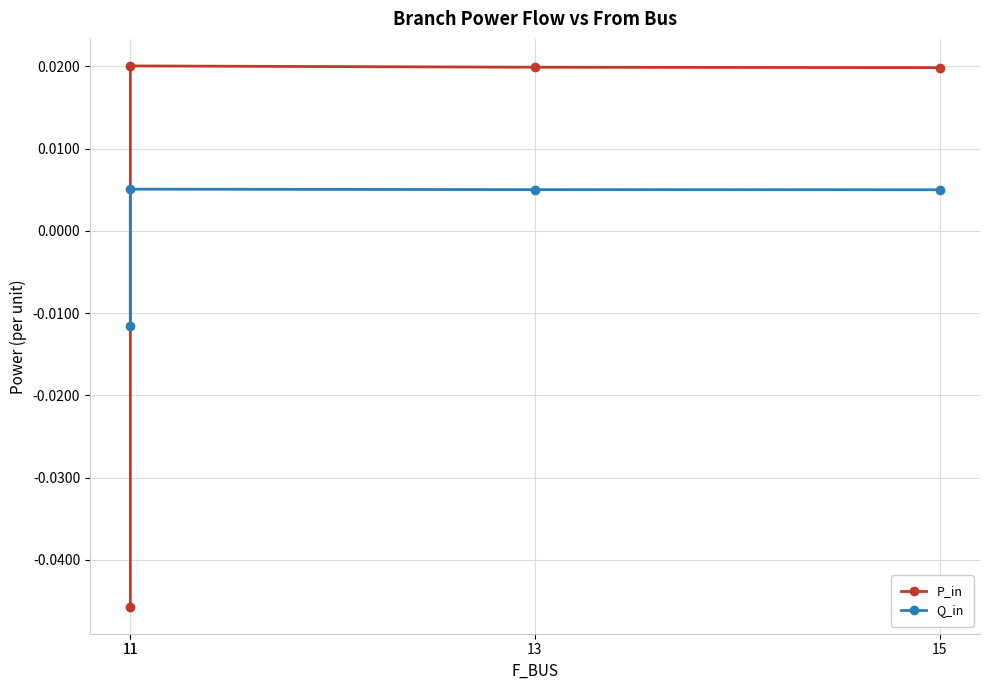

The Q_in series shows 0.0 at 11. True or false?

False